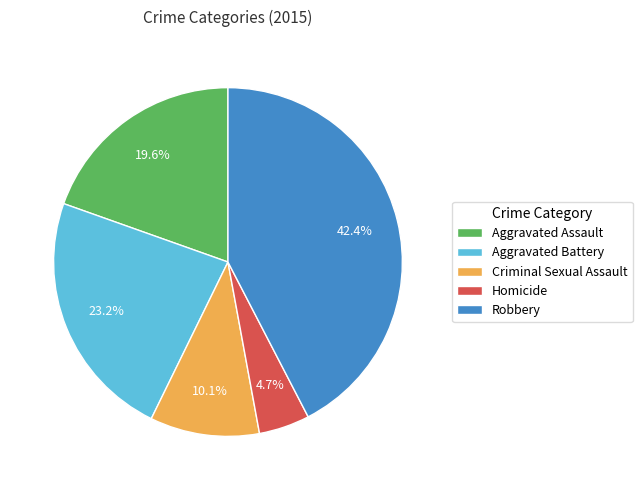

Is there a majority slice in this chart?

No